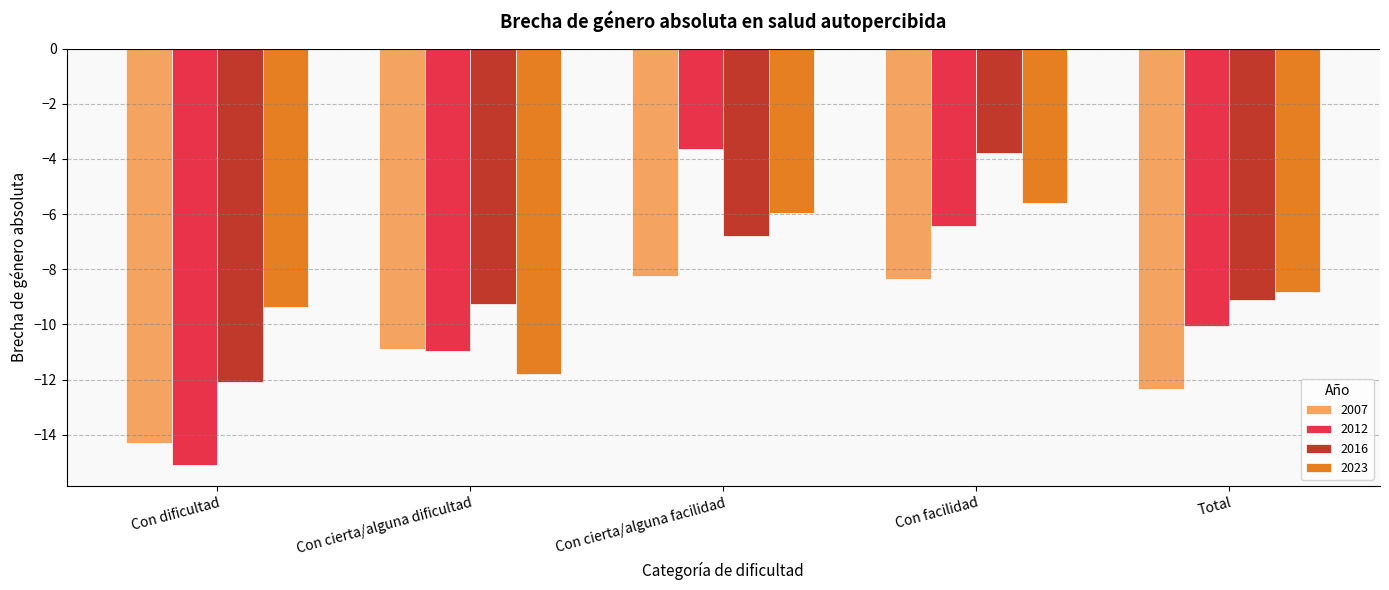

What is the label of the 3rd bar from the left?

Con cierta/alguna facilidad